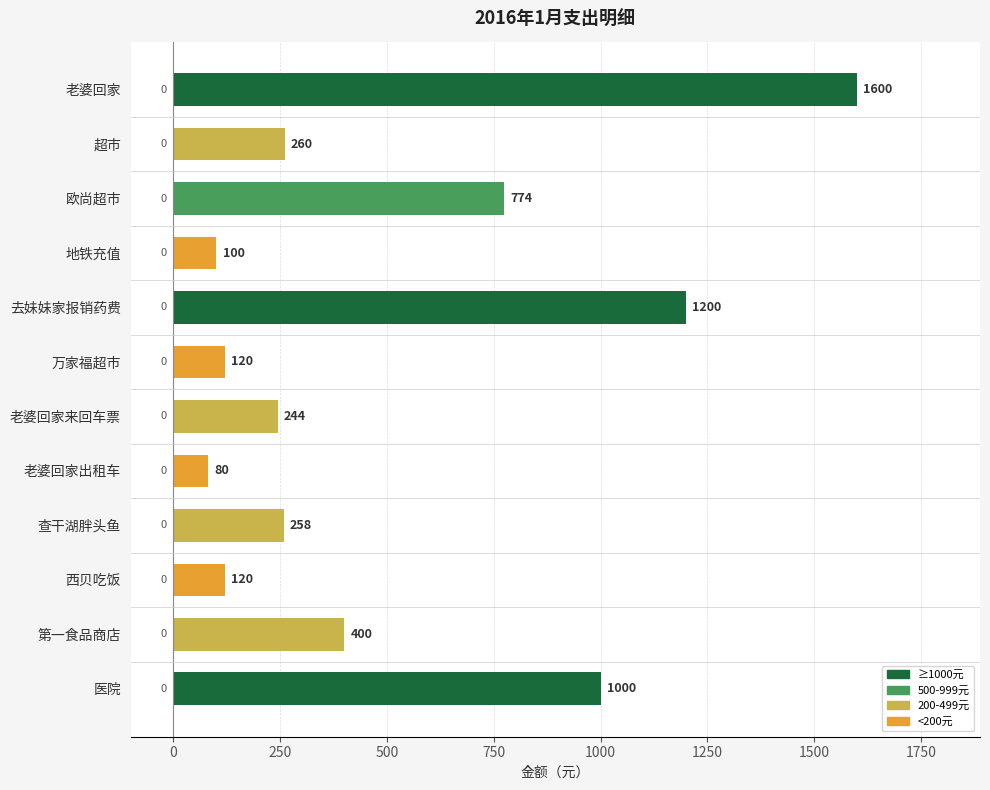

What is the average value?

513